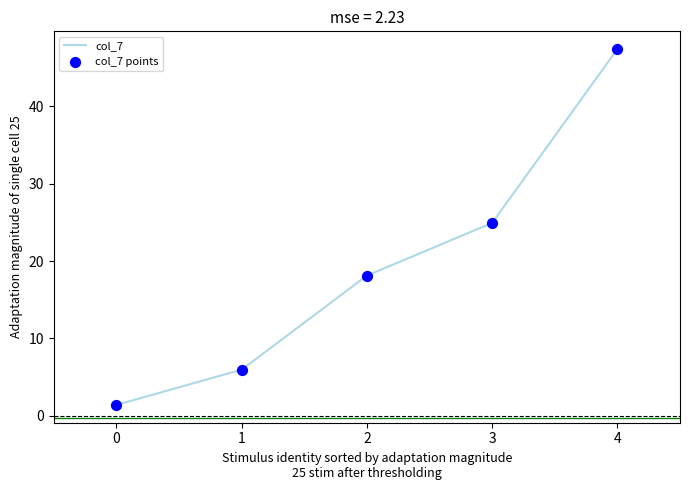

Read the value at 4.

47.4